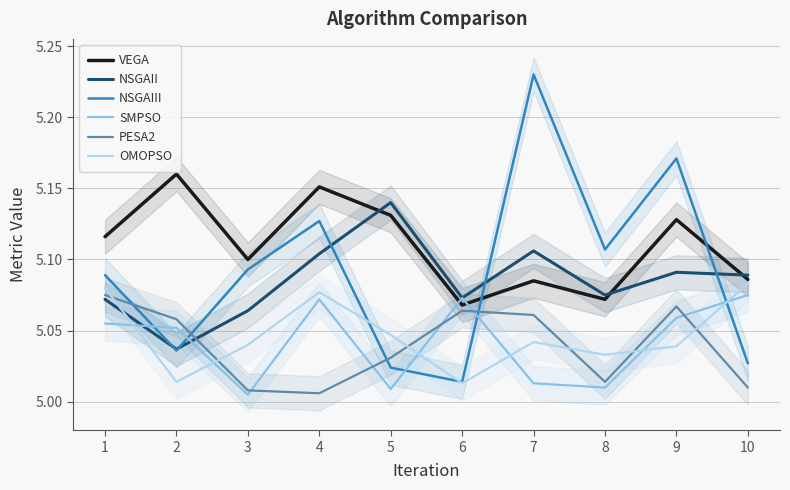

Reading right to left, list all the values displayed in this chart.

VEGA: 10=5.1	9=5.1	8=5.1	7=5.1	6=5.1	5=5.1	4=5.2	3=5.1	2=5.2	1=5.1
NSGAII: 10=5.1	9=5.1	8=5.1	7=5.1	6=5.1	5=5.1	4=5.1	3=5.1	2=5.0	1=5.1
NSGAIII: 10=5.0	9=5.2	8=5.1	7=5.2	6=5.0	5=5.0	4=5.1	3=5.1	2=5.0	1=5.1
SMPSO: 10=5.1	9=5.1	8=5.0	7=5.0	6=5.1	5=5.0	4=5.1	3=5.0	2=5.1	1=5.1
PESA2: 10=5.0	9=5.1	8=5.0	7=5.1	6=5.1	5=5.0	4=5.0	3=5.0	2=5.1	1=5.1
OMOPSO: 10=5.1	9=5.0	8=5.0	7=5.0	6=5.0	5=5.0	4=5.1	3=5.0	2=5.0	1=5.1